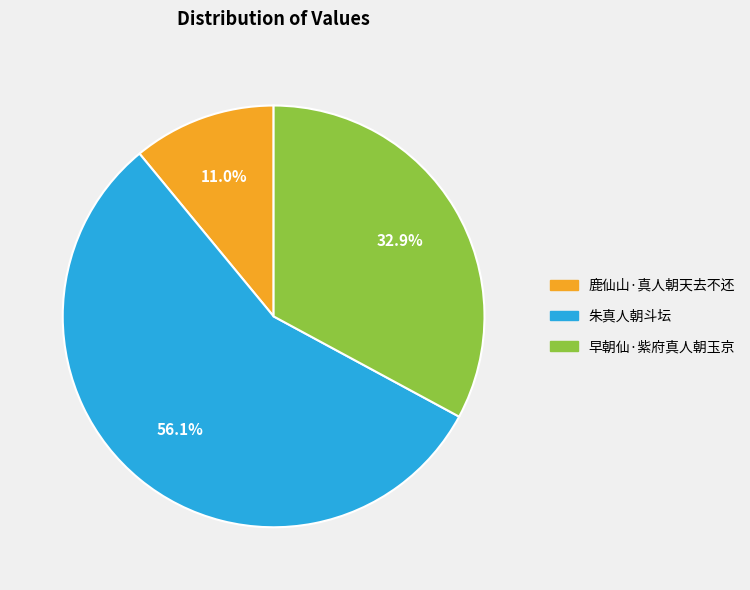

Does any single category account for the majority?

Yes